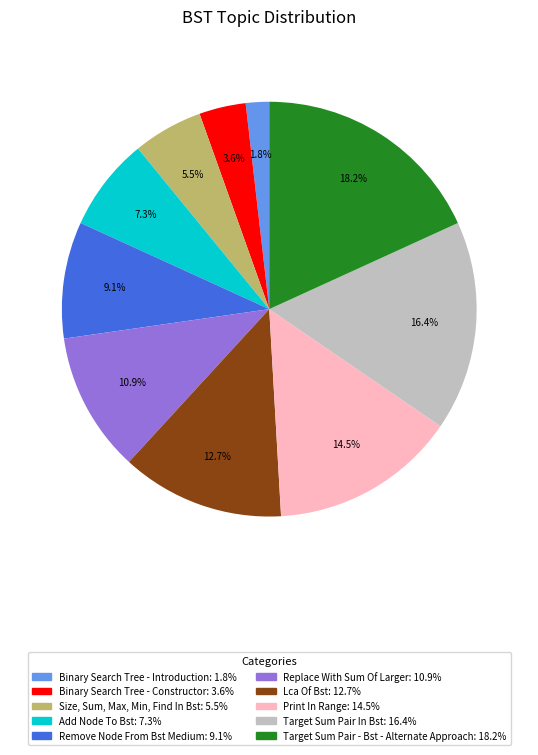

Which category has the smallest portion of the pie?

Binary Search Tree - Introduction